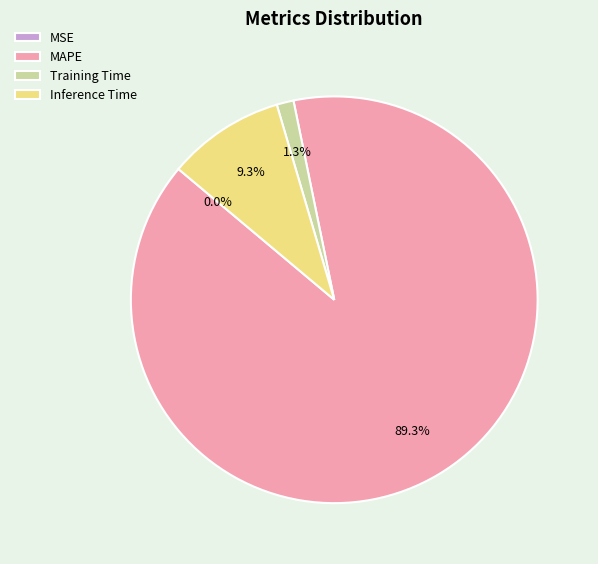

To the nearest percent, what is the average slice percentage?

25%